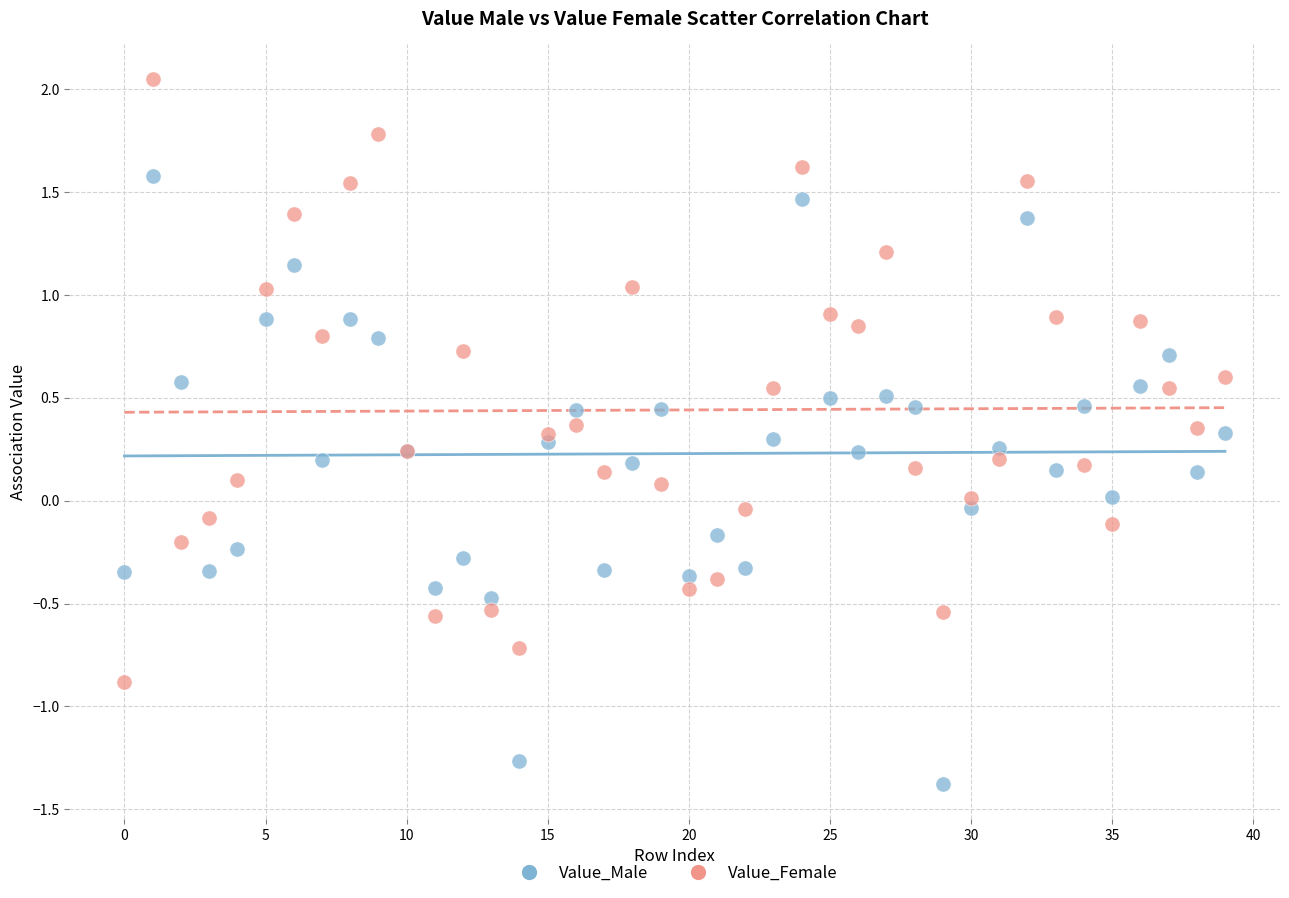

Which series reaches the minimum Y coordinate?

Value_Male